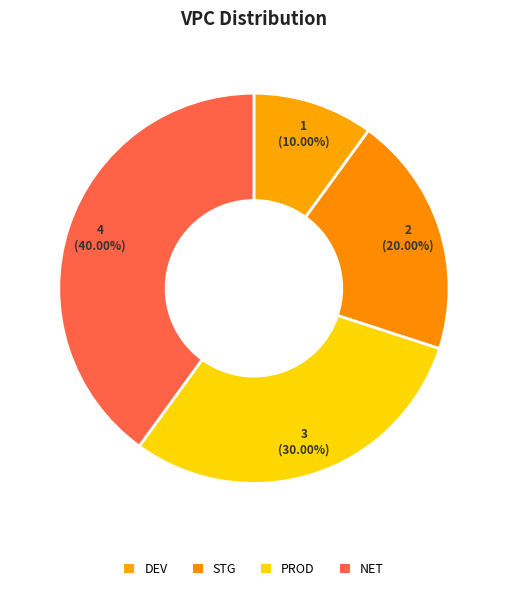

To the nearest percent, what is the average slice percentage?

25%